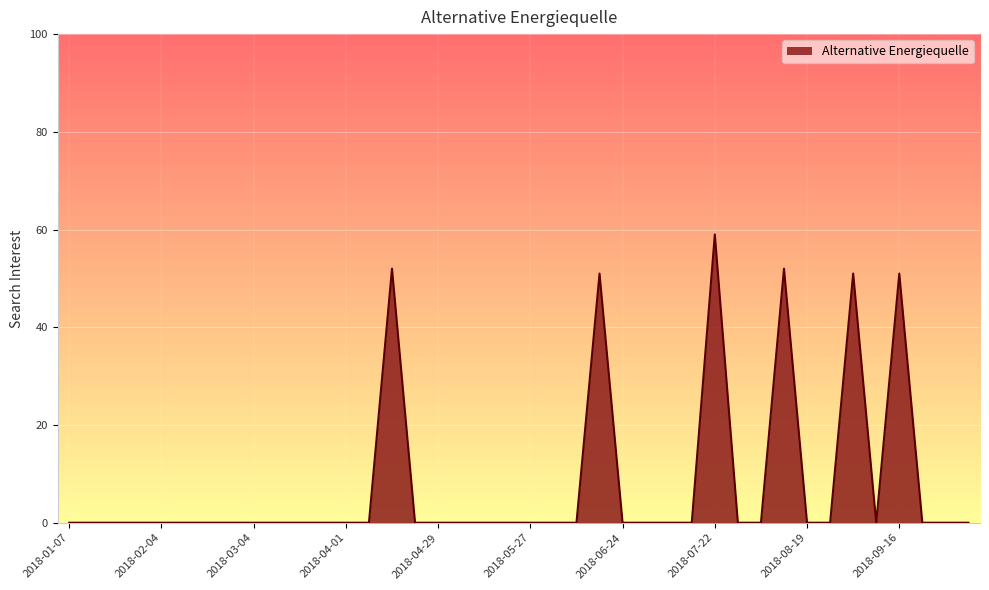

What is the difference between the maximum and minimum values?

59